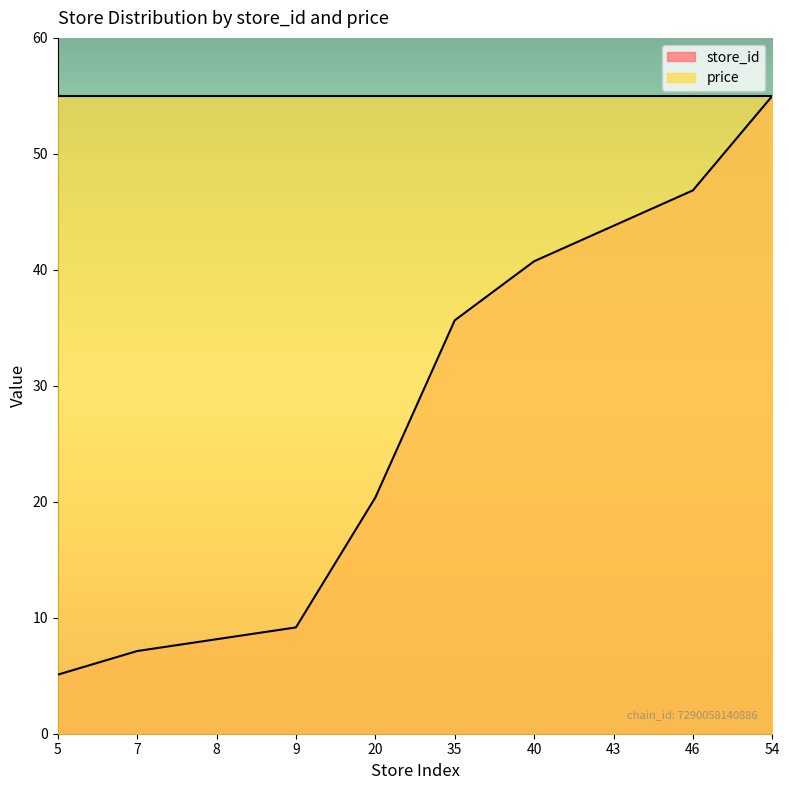

How many lines are shown in the chart?

2